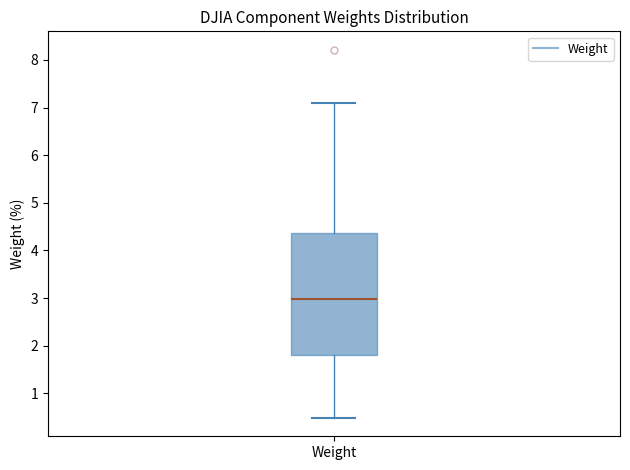

Where is the upper edge of the box for Weight on the y-axis? The values are not printed on the chart, so give them approximately, as read against the axis.

4.4